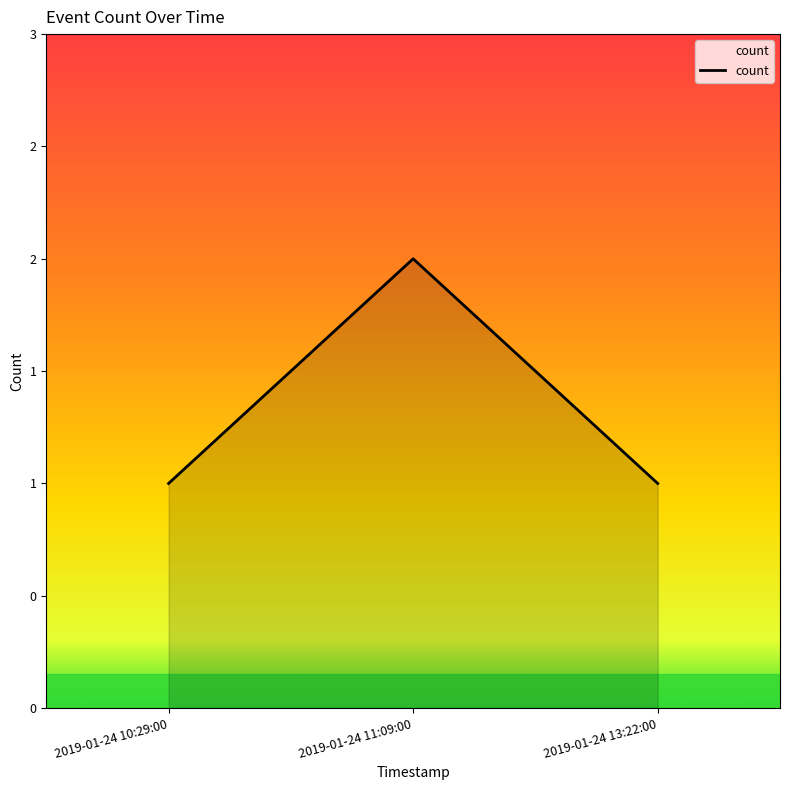

What is the ratio of the value at 2019-01-24 11:09:00 to the value at 2019-01-24 10:29:00?

2.0